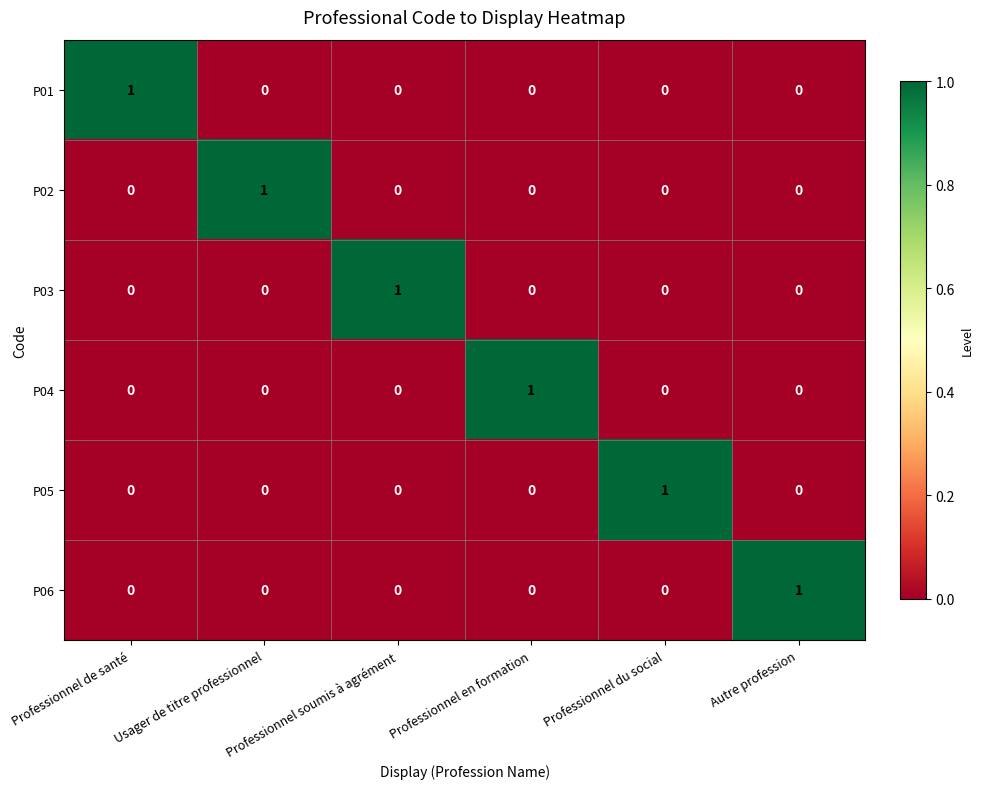

The value of P06 at Professionnel du social is -1. True or false?

False